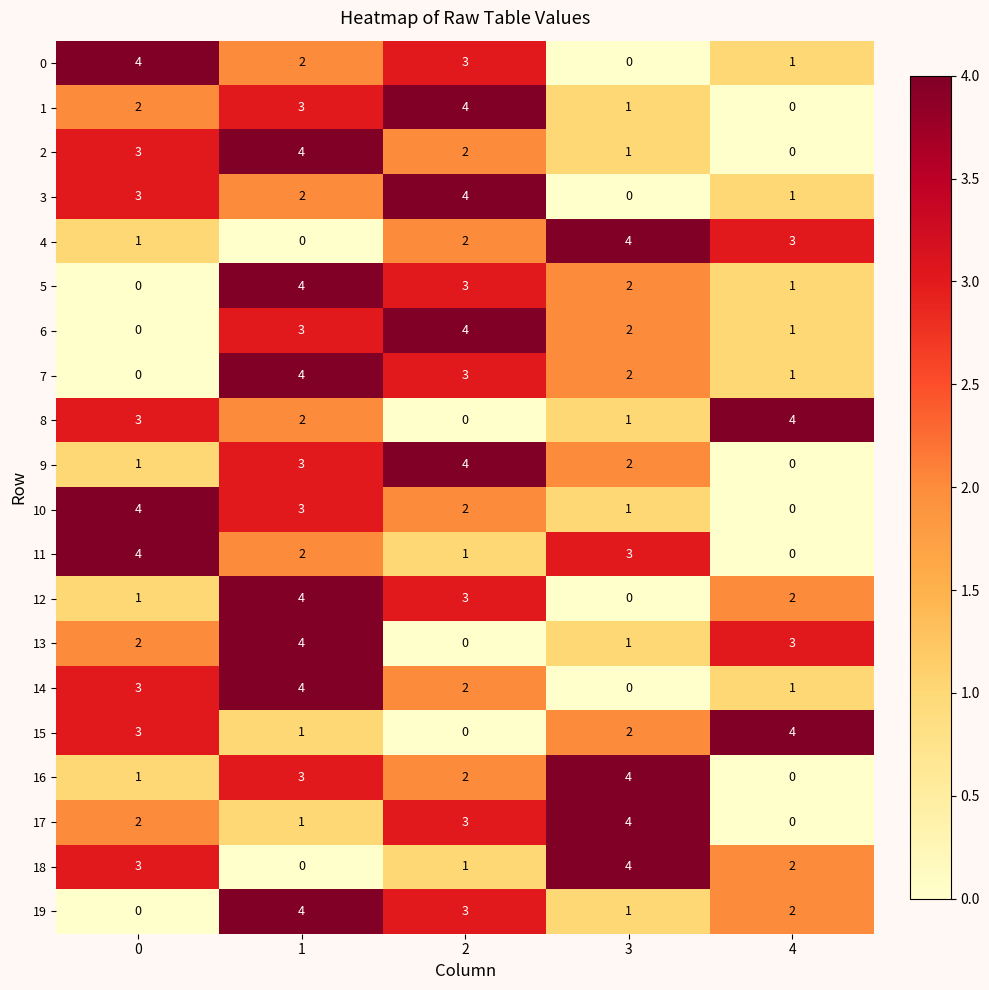

What is the difference between the highest and lowest values at 0?

4